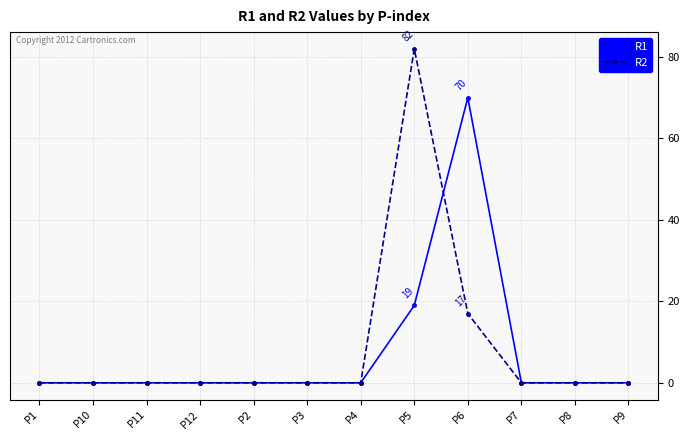

Reading right to left, transcribe all the data shown in this chart.

R1: 0	0	0	70	19	0	0	0	0	0	0	0
R2: 0	0	0	17	82	0	0	0	0	0	0	0